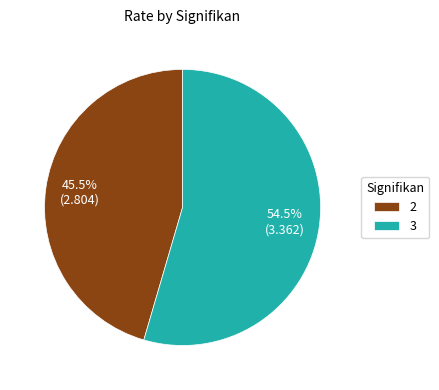

Is there a majority slice in this chart?

Yes